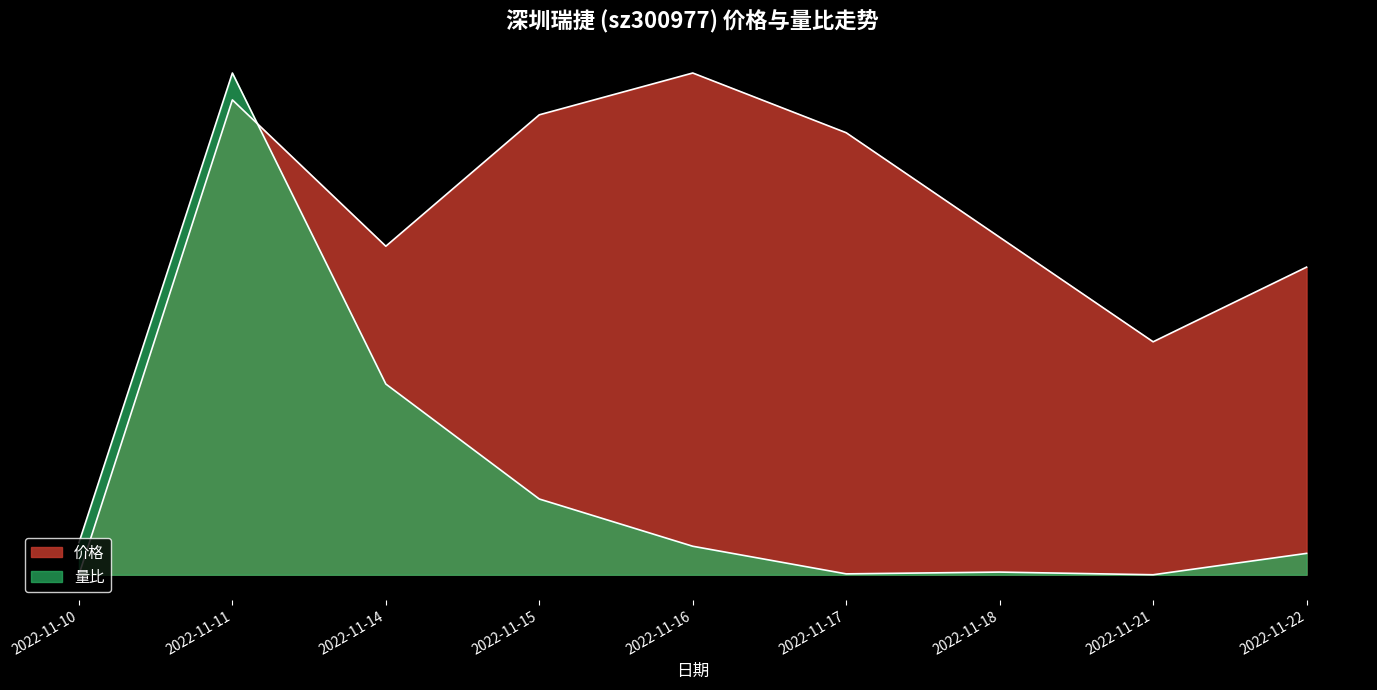

The 量比 series shows 0.1 at 2022-11-22. True or false?

False